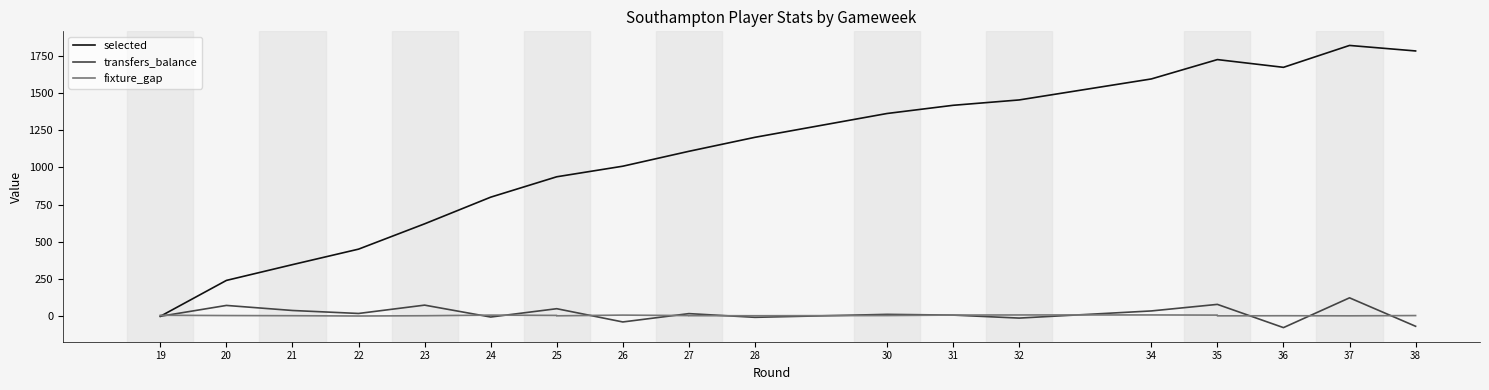

How many data points in fixture_gap are above 4?

13